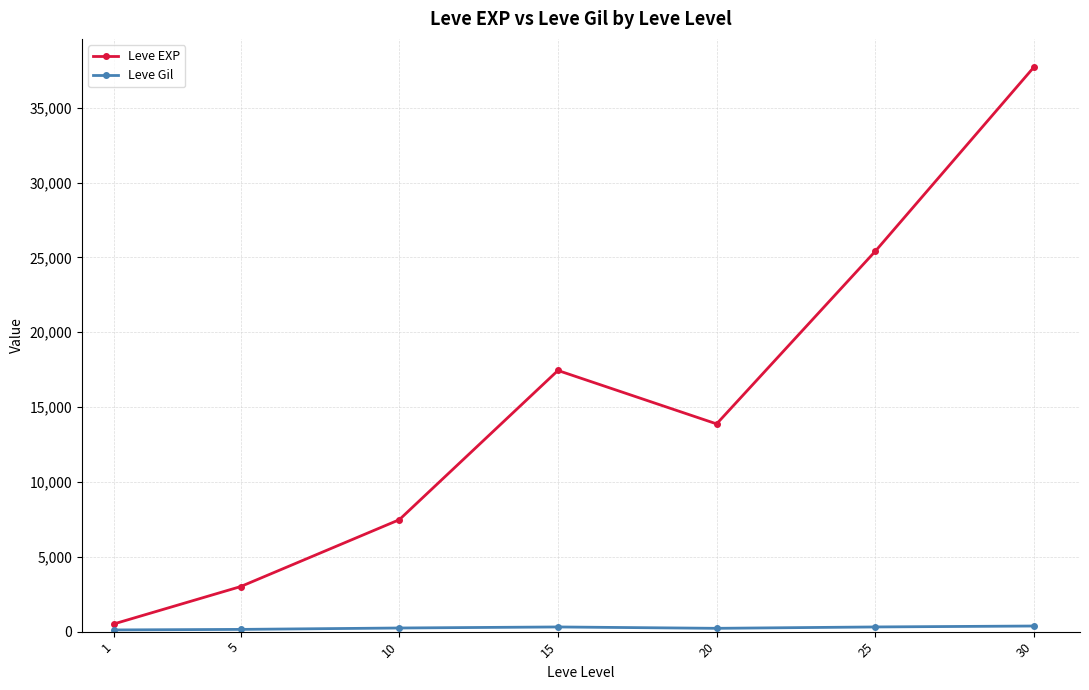

Which series has the largest total across all categories?

Leve EXP